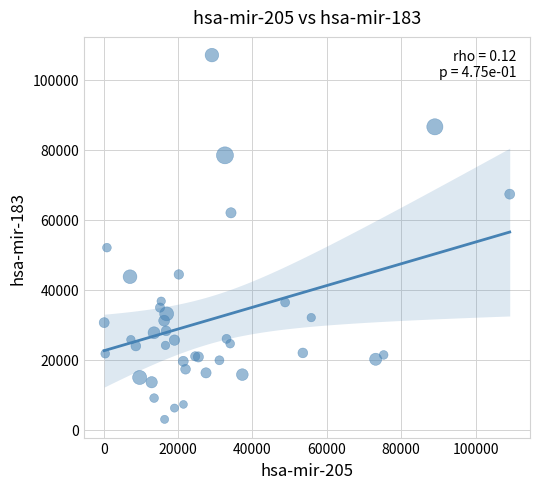

What Y value in the scatter plot is closest to 55071?

52091